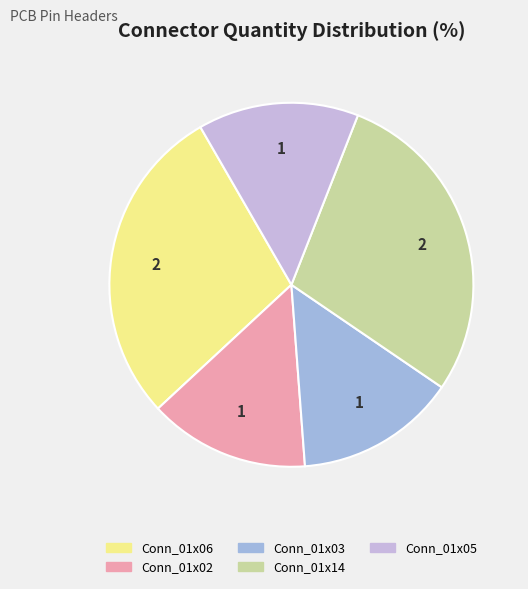

Is it true that Conn_01x14 is 29% of the pie?

True